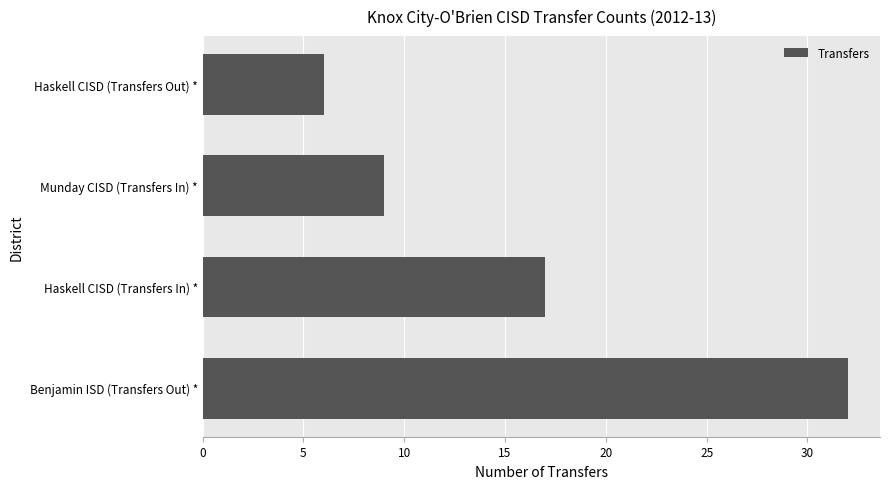

Count the number of categories in the chart.

4